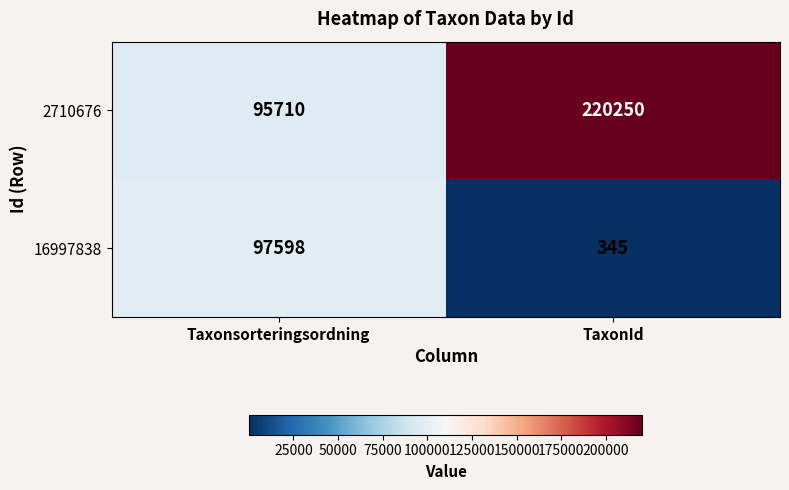

Reading right to left, extract all data points from this chart.

2710676: TaxonId=220250	Taxonsorteringsordning=95710
16997838: TaxonId=345	Taxonsorteringsordning=97598